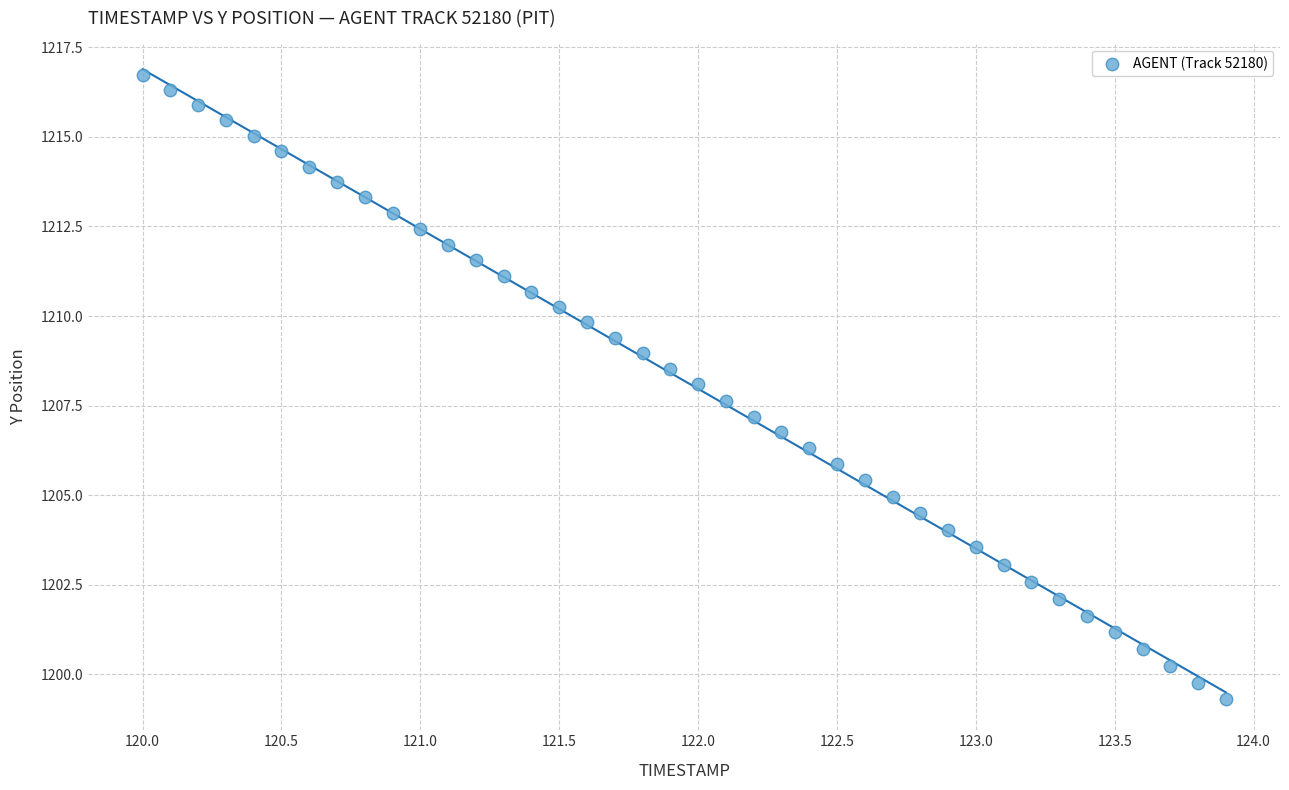

What is the range of X values (max minus min)?

3.9